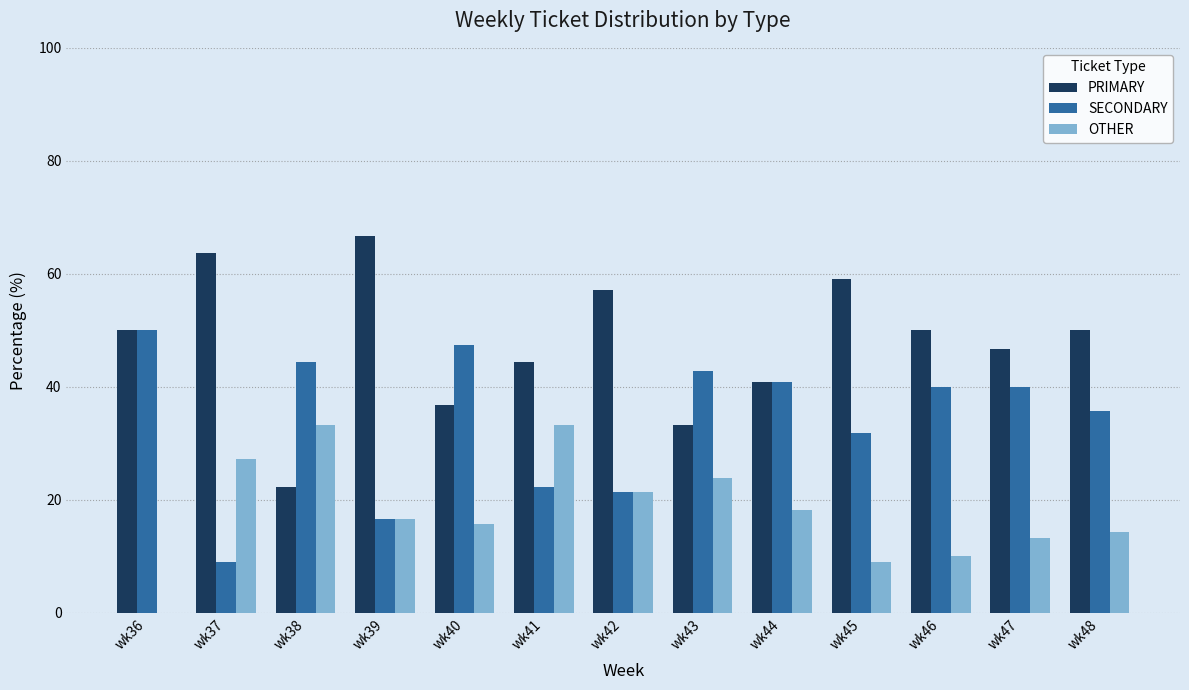

The OTHER series shows 9.5 at wk40. True or false?

False